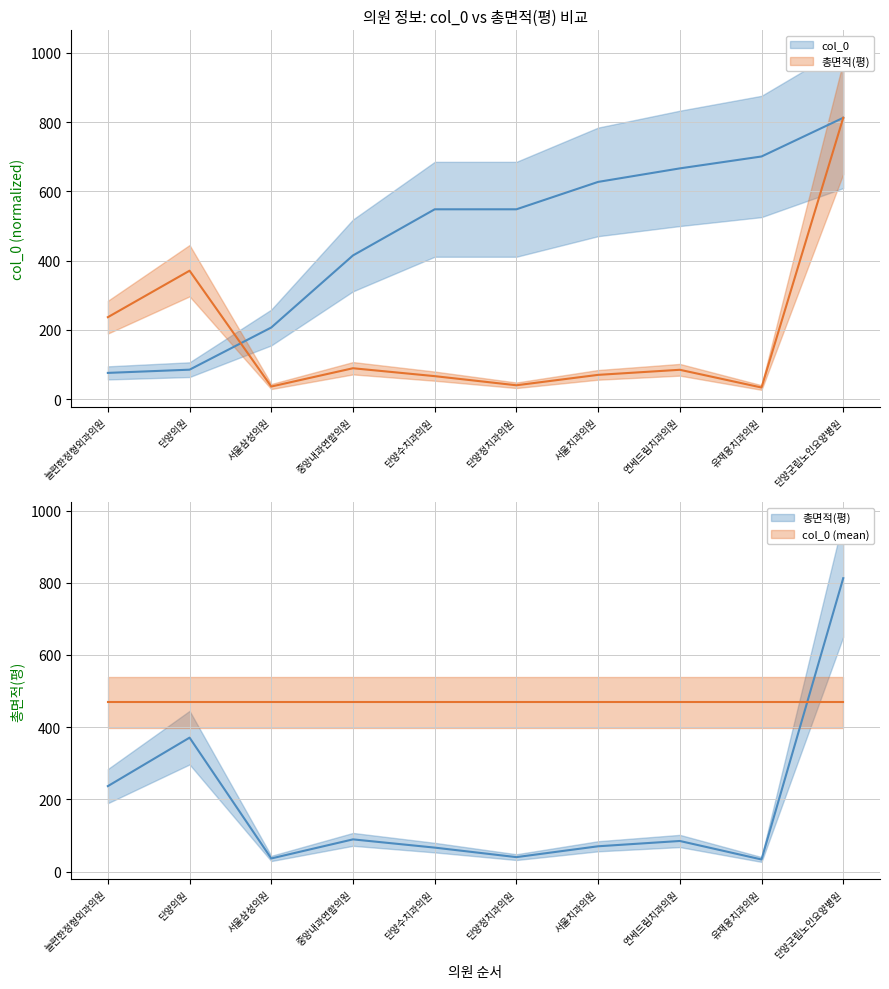

How many times do col_0 and 총면적(평) cross each other?

1